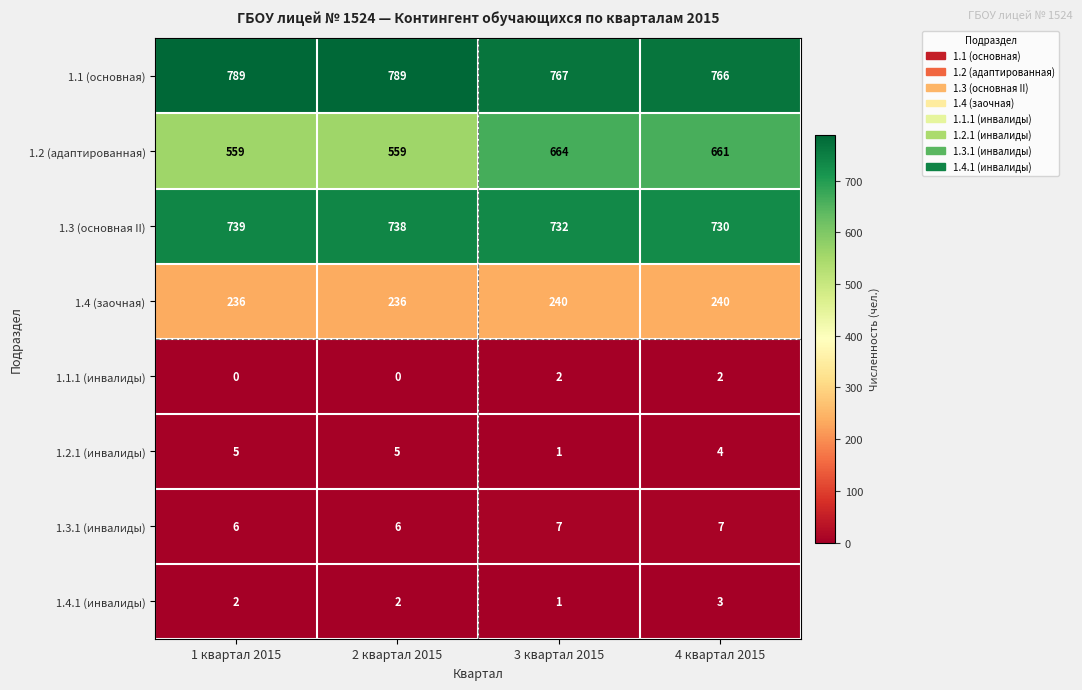

Is it true that 1.3.1 (инвалиды) equals 2 at 1 квартал 2015?

False